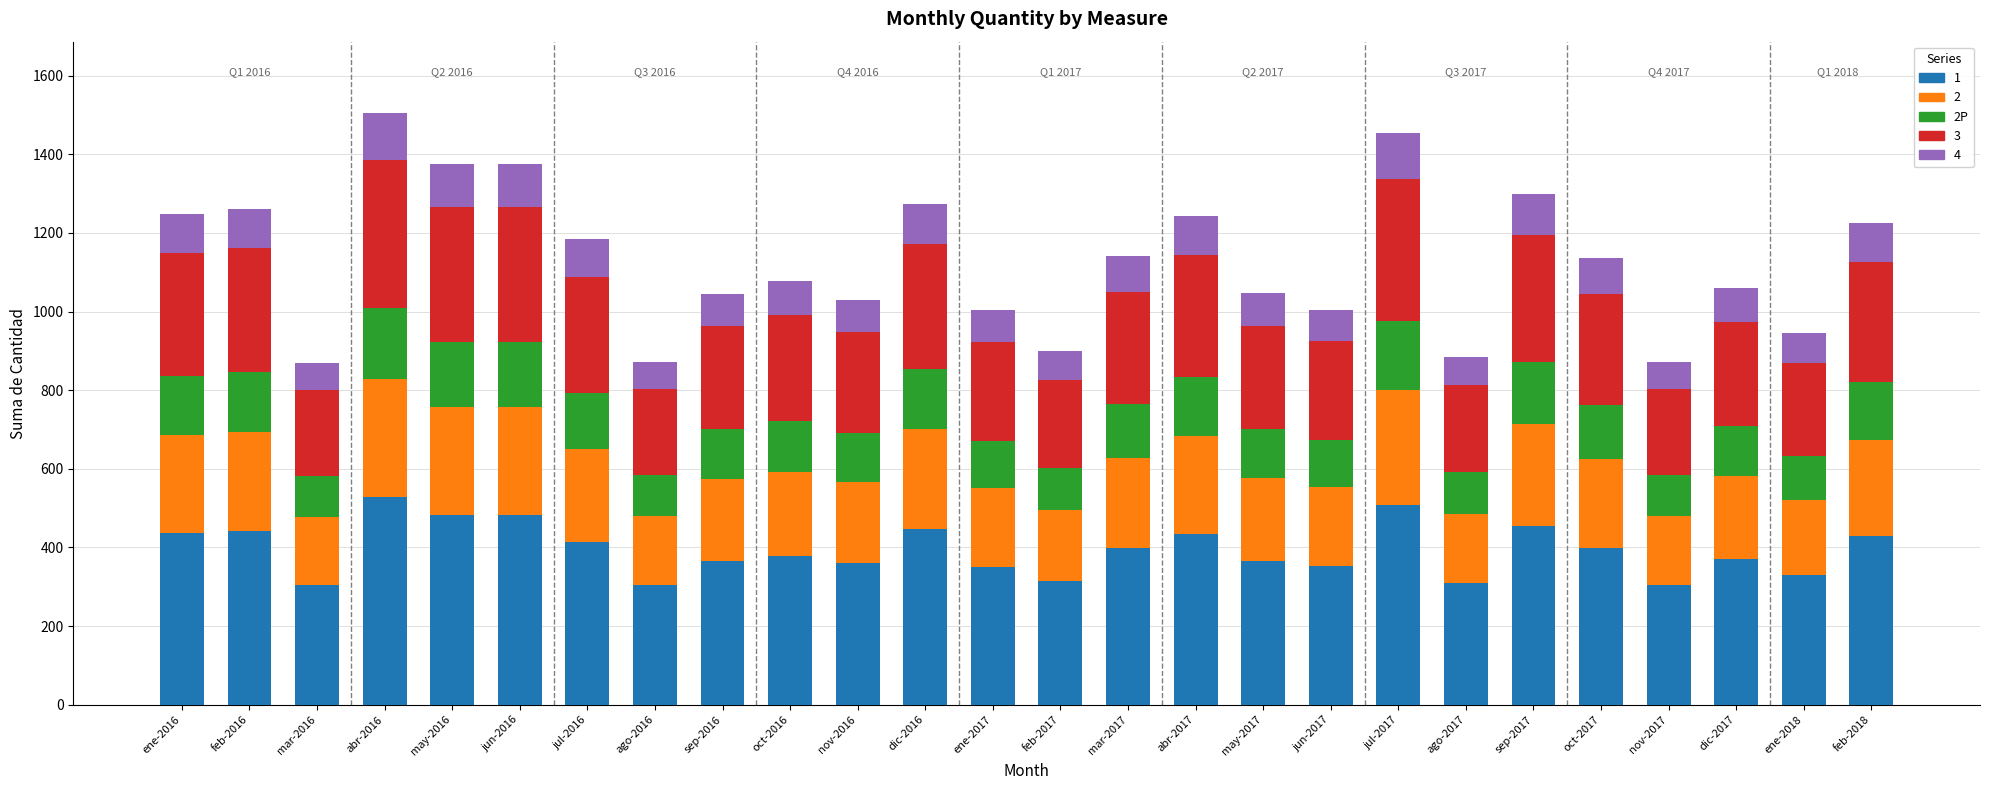

What is the label of the 19th bar from the right?

ago-2016